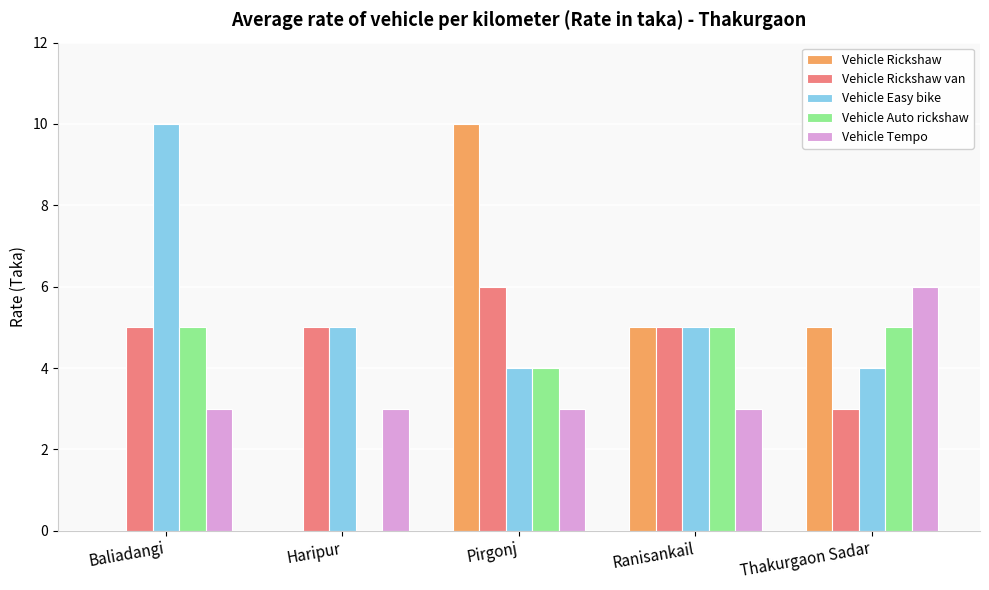

Which category has the highest value in the Vehicle Rickshaw series?

Pirgonj